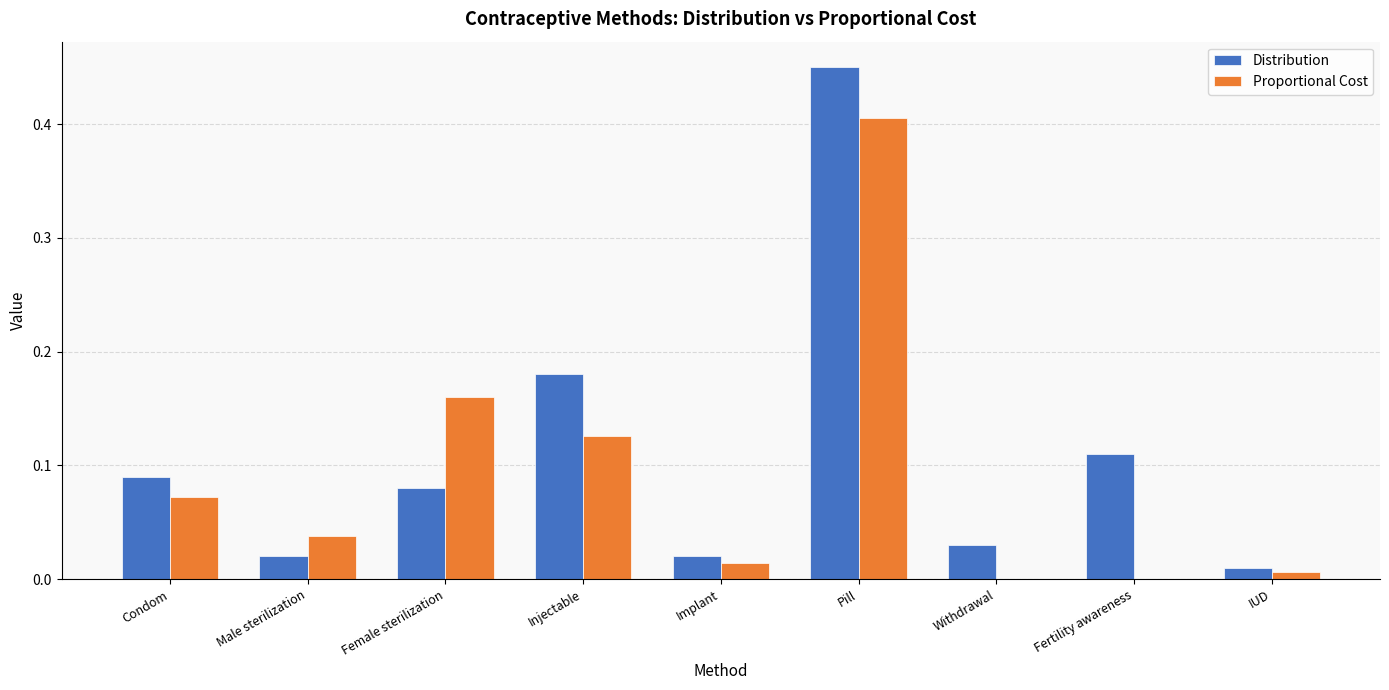

Is it true that Distribution equals 0.0 at Male sterilization?

True